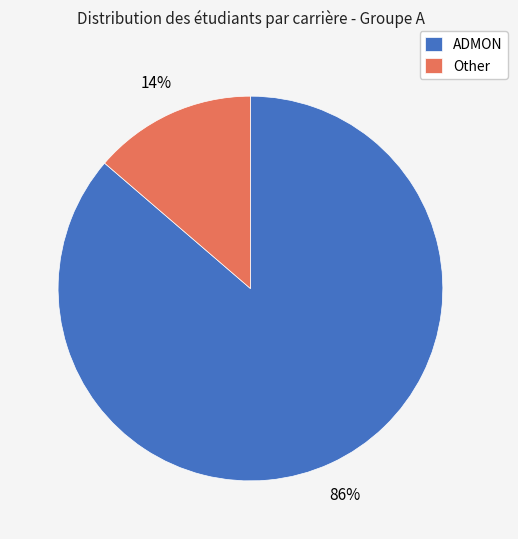

How many segments does this pie chart have?

2